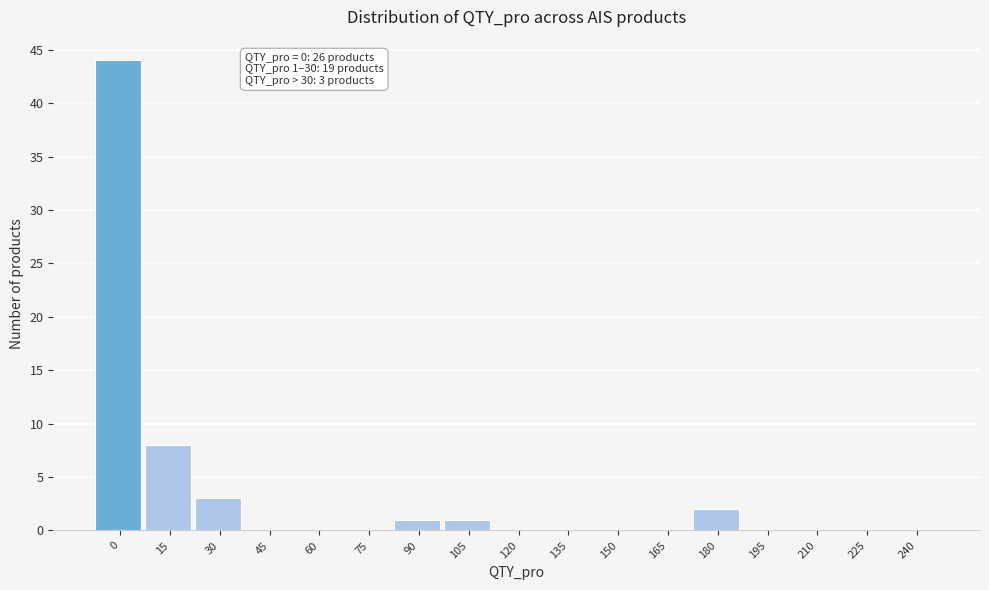

Reading left to right, transcribe all the data shown in this chart.

0=44	15=8	30=3	45=0	60=0	75=0	90=1	105=1	120=0	135=0	150=0	165=0	180=2	195=0	210=0	225=0	240=0